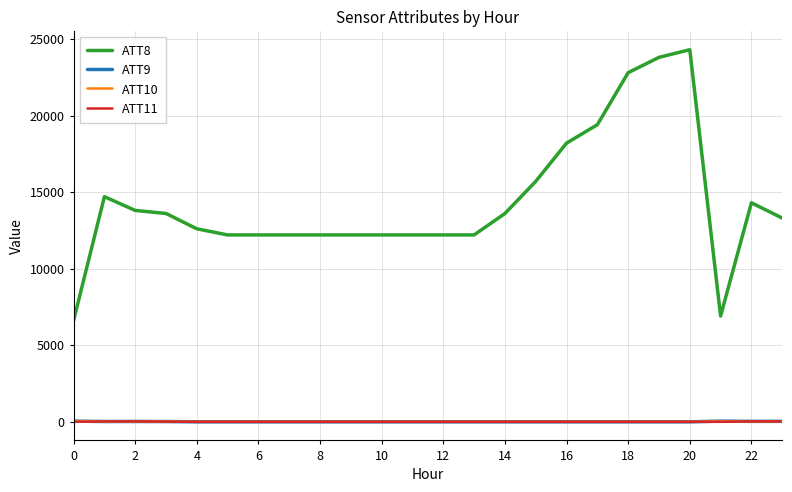

What is the sum of all ATT8 values?

343400.0